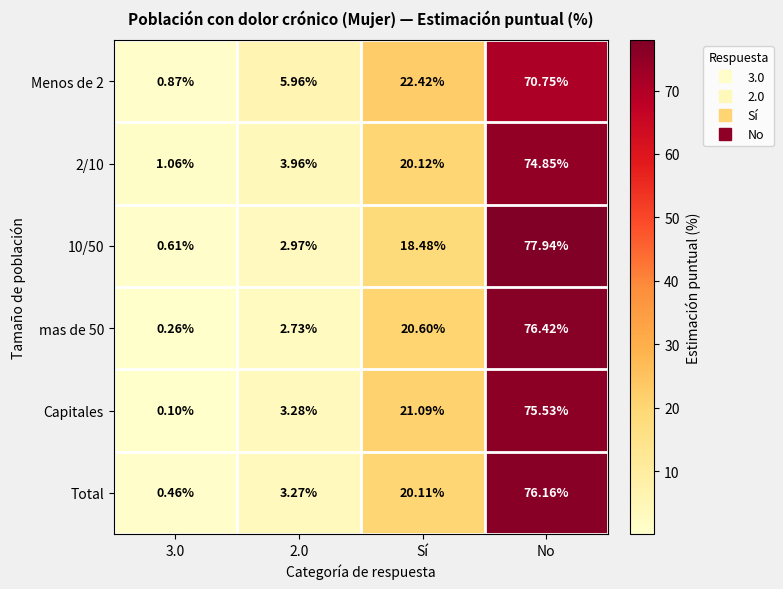

Which series has the largest total across all categories?

mas de 50